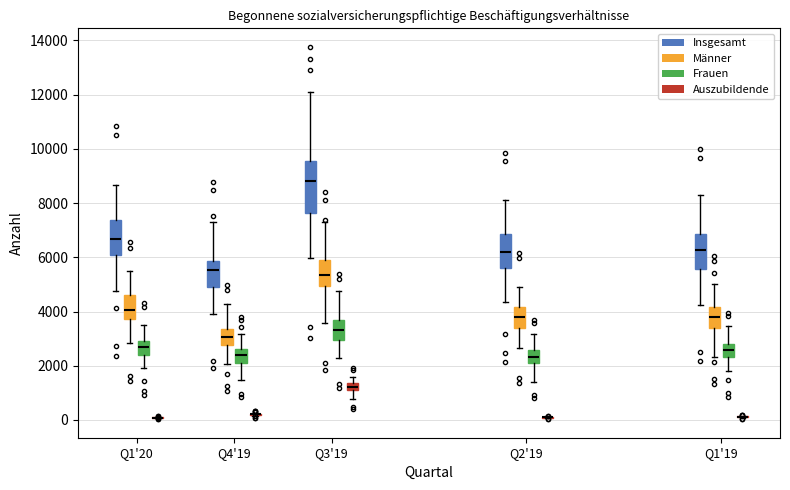

Comparing the boxes themselves (not the whiskers), which one is the tallest?

Q3'19 (Insgesamt)